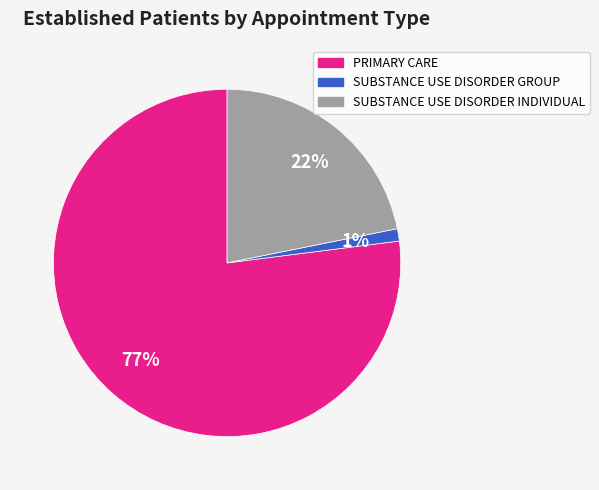

Rank the categories by value from highest to lowest.

PRIMARY CARE, SUBSTANCE USE DISORDER INDIVIDUAL, SUBSTANCE USE DISORDER GROUP